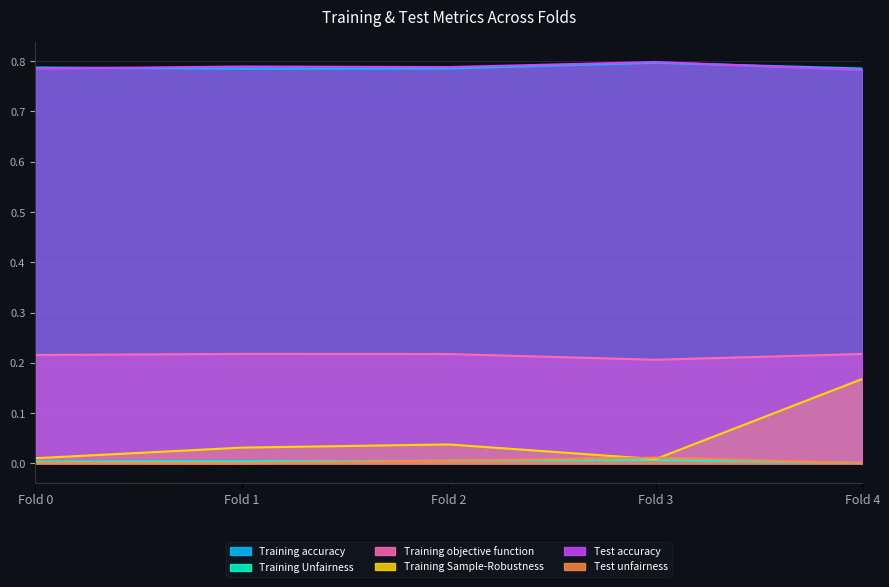

Which has a higher value, Fold 2 or Fold 4?

Fold 2